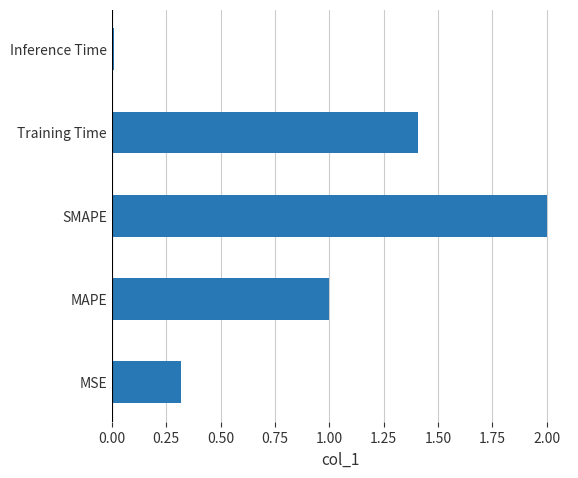

Is it true that the value at MSE is 0.3?

True